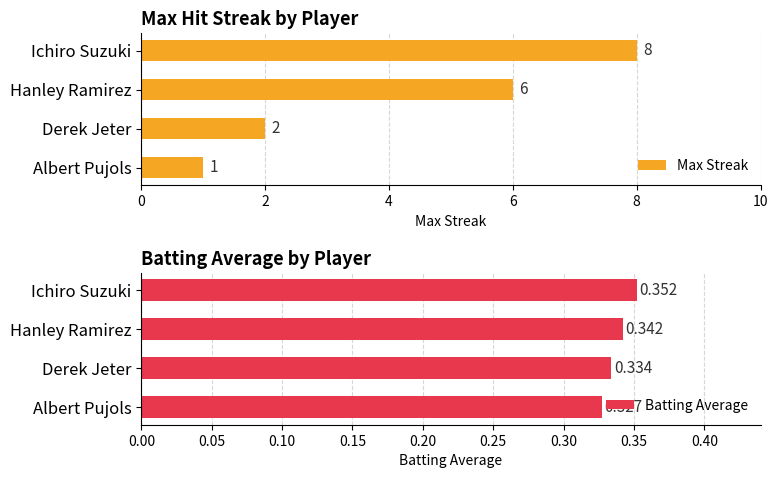

Are the bars grouped side by side (vs. stacked)?

Yes